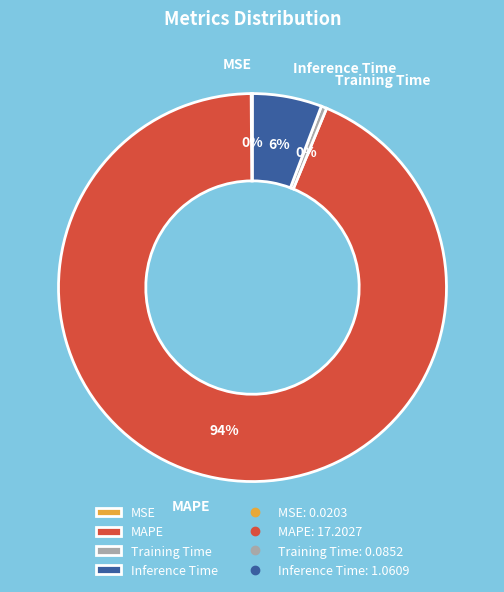

Is the sum of Training Time and MAPE greater than half?

Yes